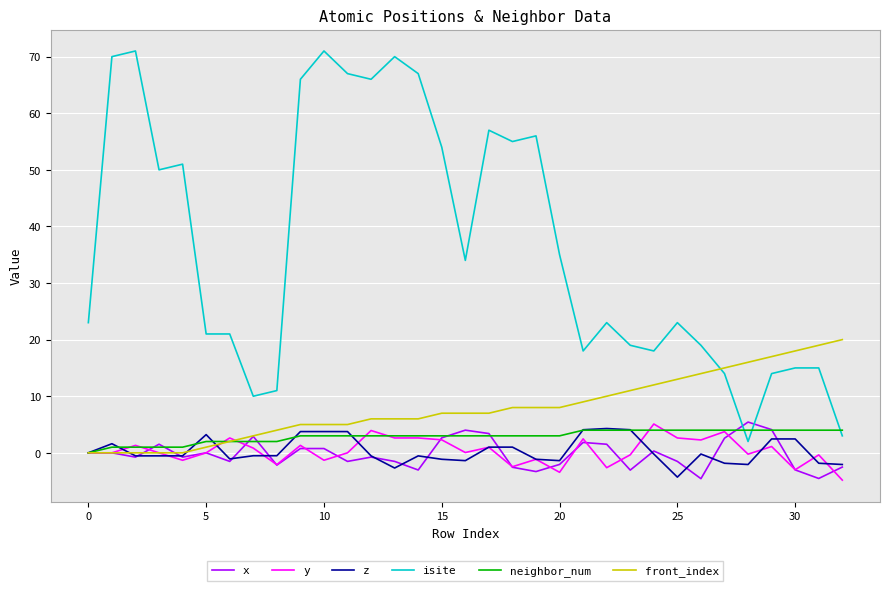

True or false: neighbor_num and isite cross at least once.

True